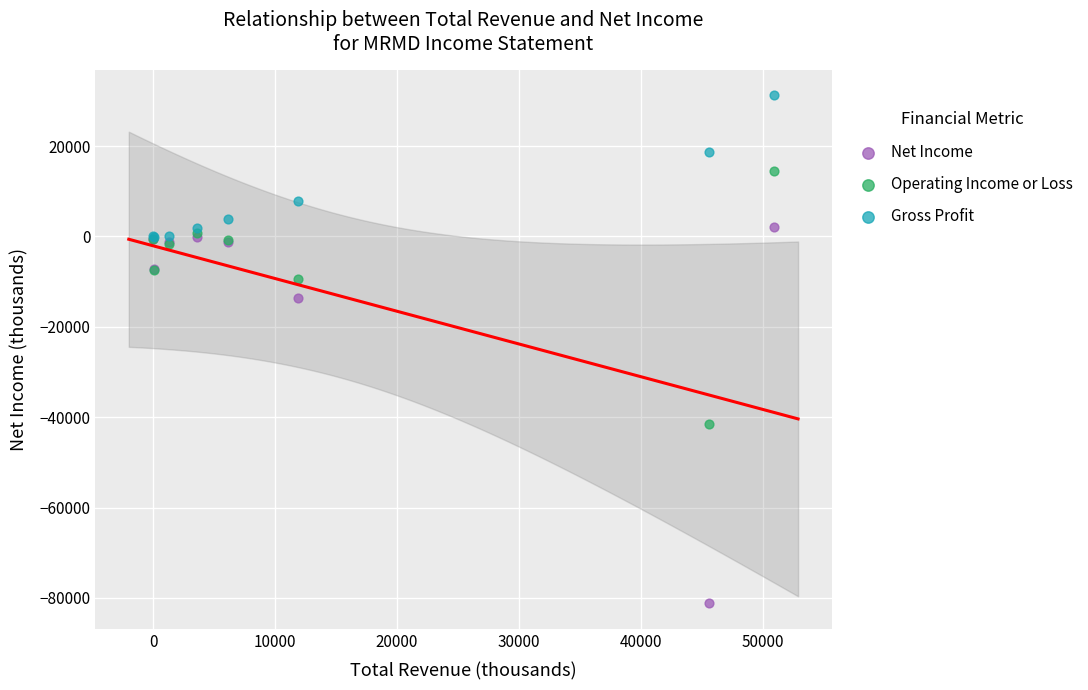

Across all series, what Y value is closest to -24950?

-13600